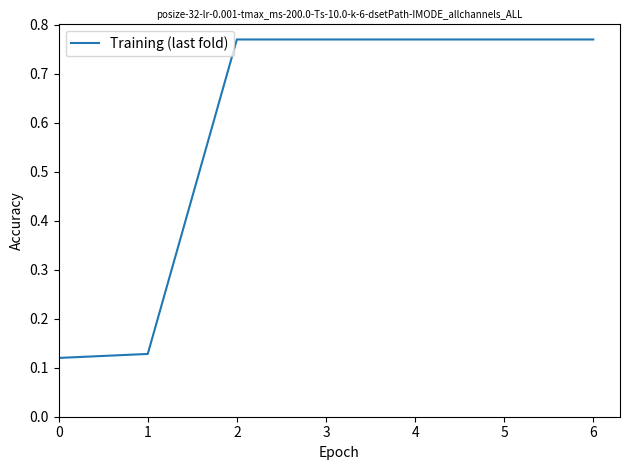

What is the sum of the values at 3 and 4?

1.5